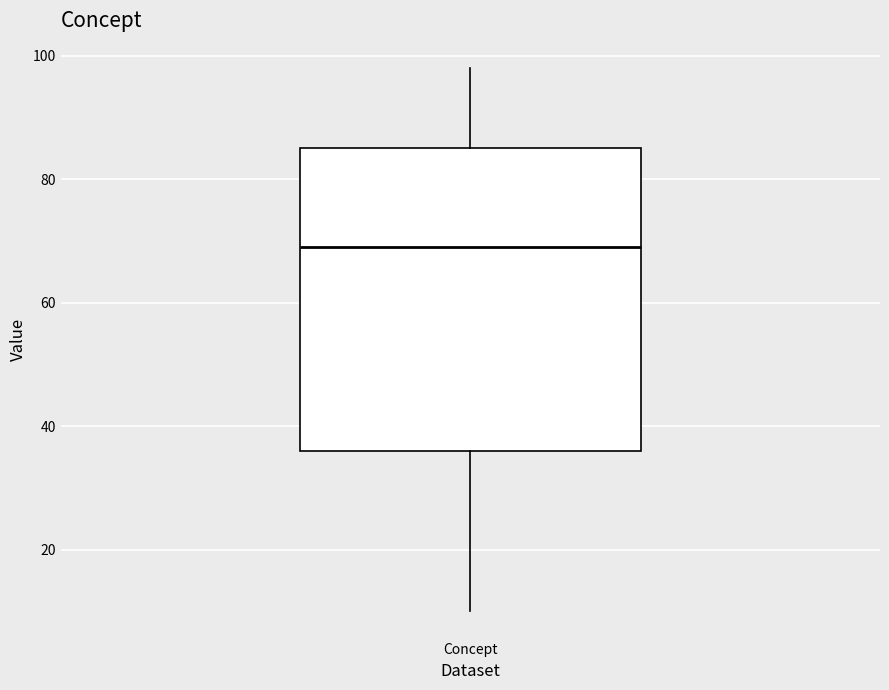

Transcribe this box plot: give where the median line is, the range the box spans, and where the two whiskers end, as read against the y-axis. The values are not printed on the chart, so give them approximately, as read against the axis.

median 70, box 36 to 86, whiskers 10 to 98